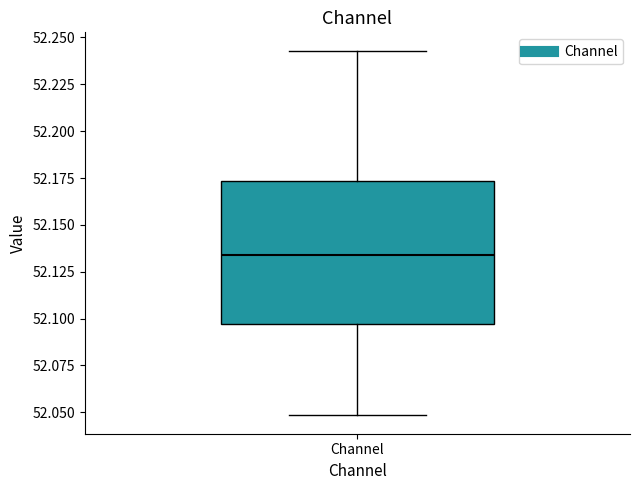

Where is the lower edge of the box for Channel on the y-axis? The values are not printed on the chart, so give them approximately, as read against the axis.

52.095